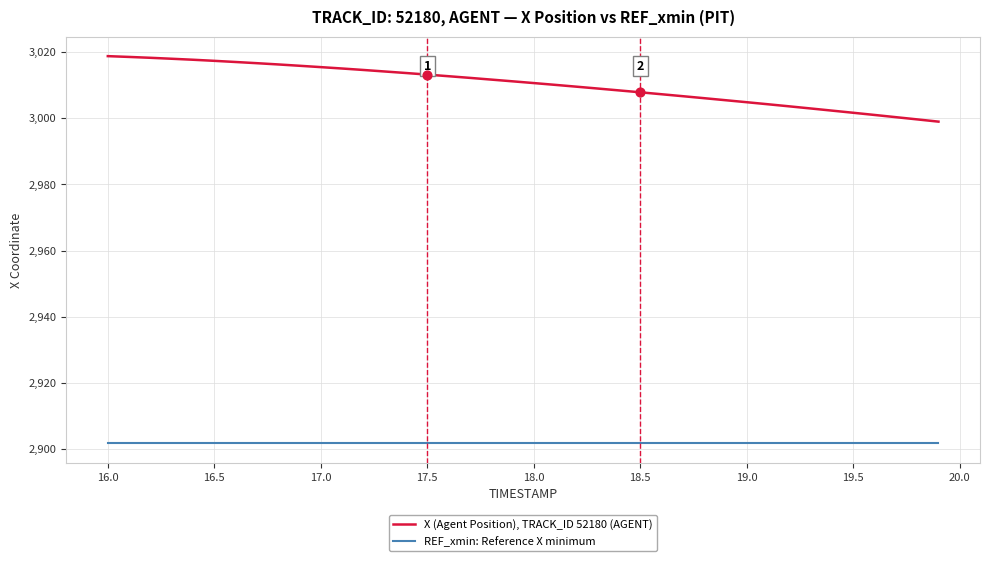

What are all the series names shown in the legend?

X (Agent Position), TRACK_ID 52180 (AGENT), REF_xmin: Reference X minimum